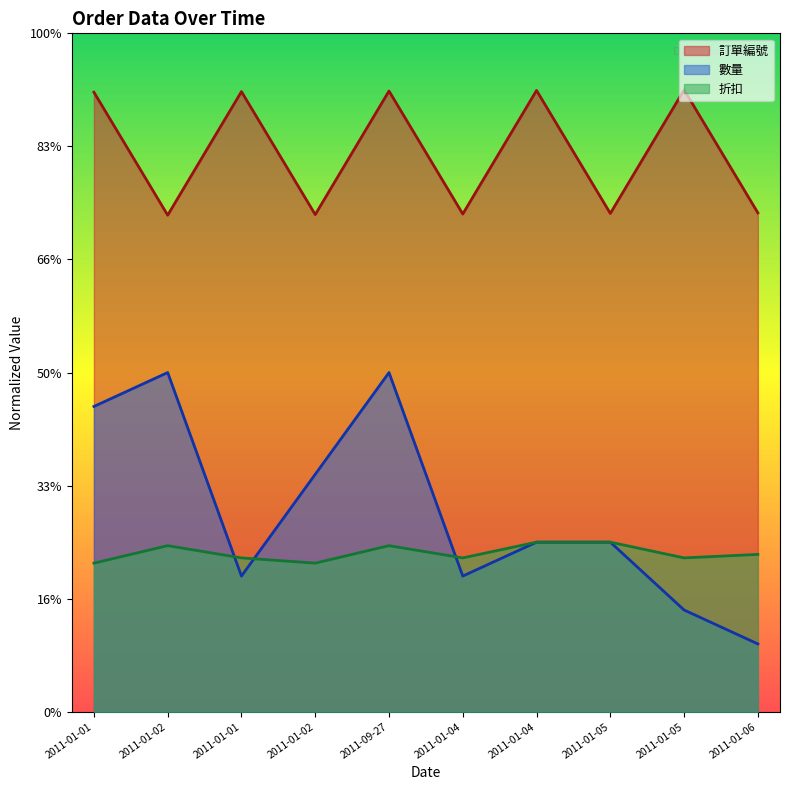

True or false: 數量 and 訂單編號 intersect in this chart.

False